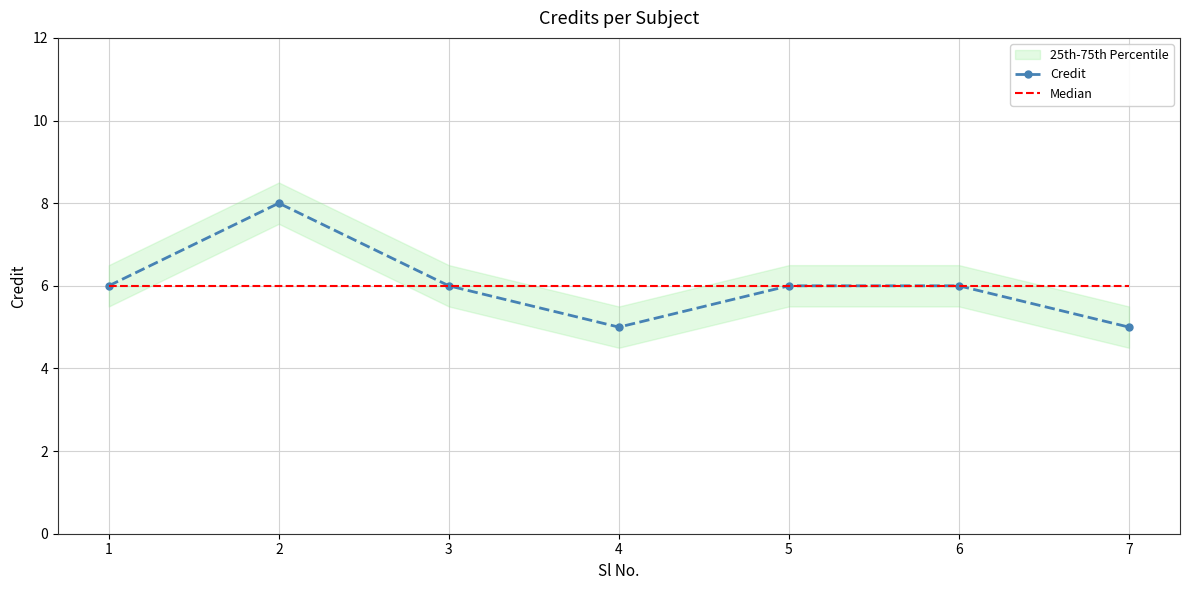

What are all the series names shown in the legend?

Credit, Median